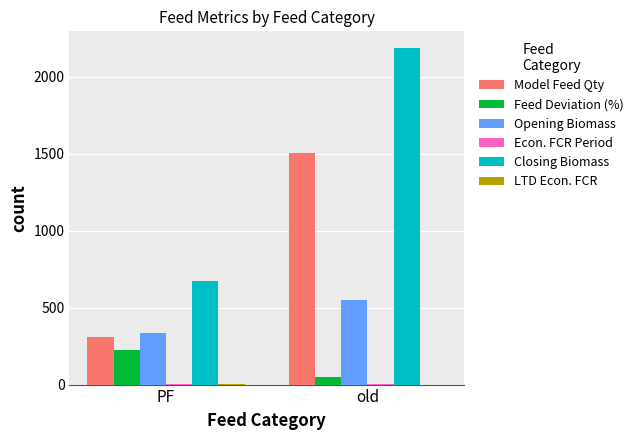

True or false: Feed Deviation (%) has a value of 51.1 at old.

True